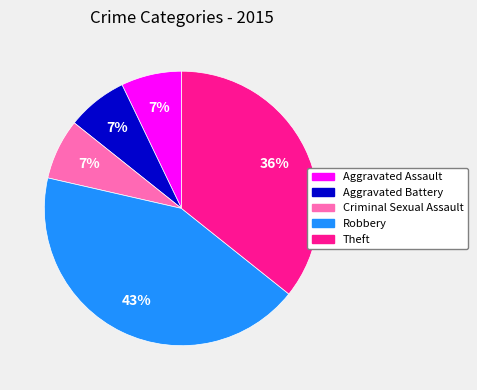

Which has a higher value, Theft or Aggravated Battery?

Theft